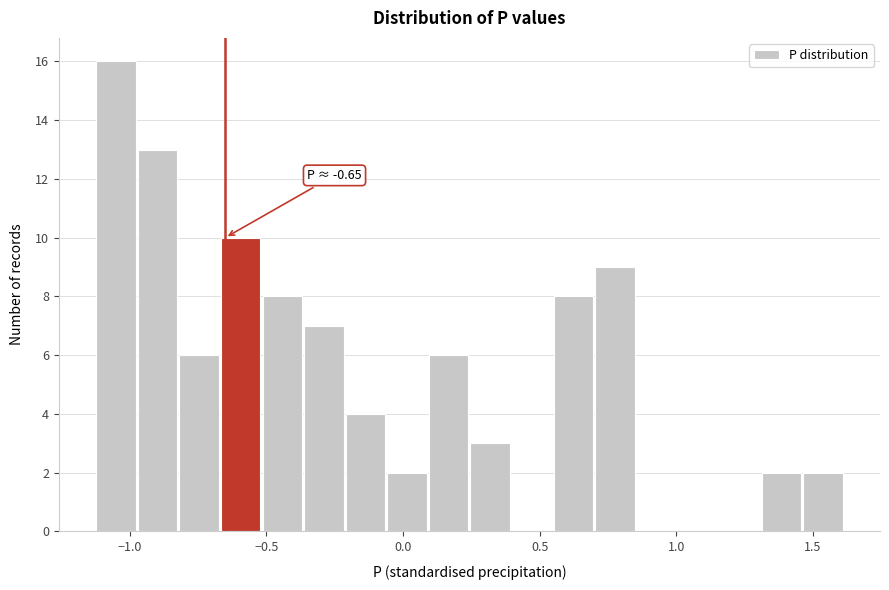

Around what value on the x-axis is the tallest bar? Give the approximate position of its centre, as read against the axis.

-1.05